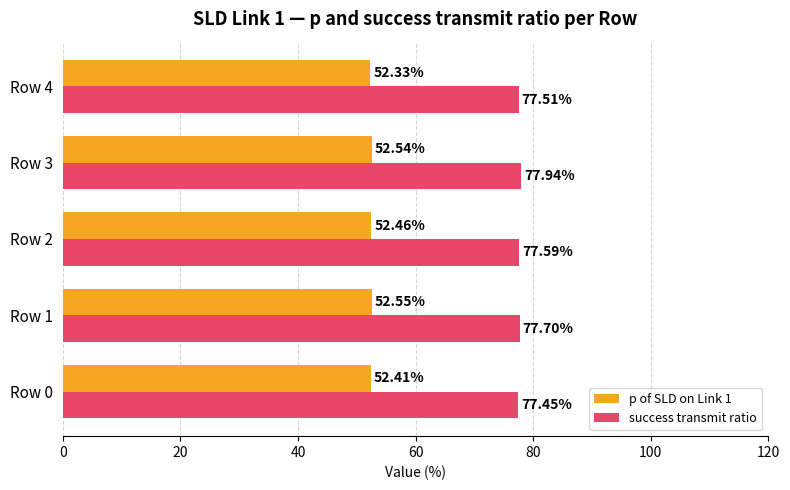

What is the minimum value shown in the chart?

52.3